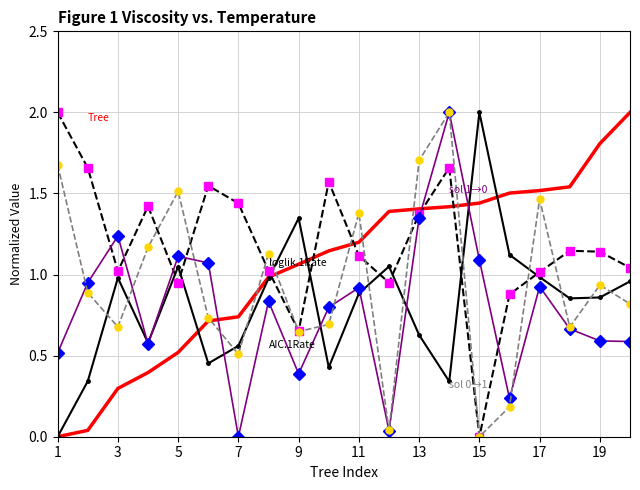

What is the maximum value shown in the chart?

2.0